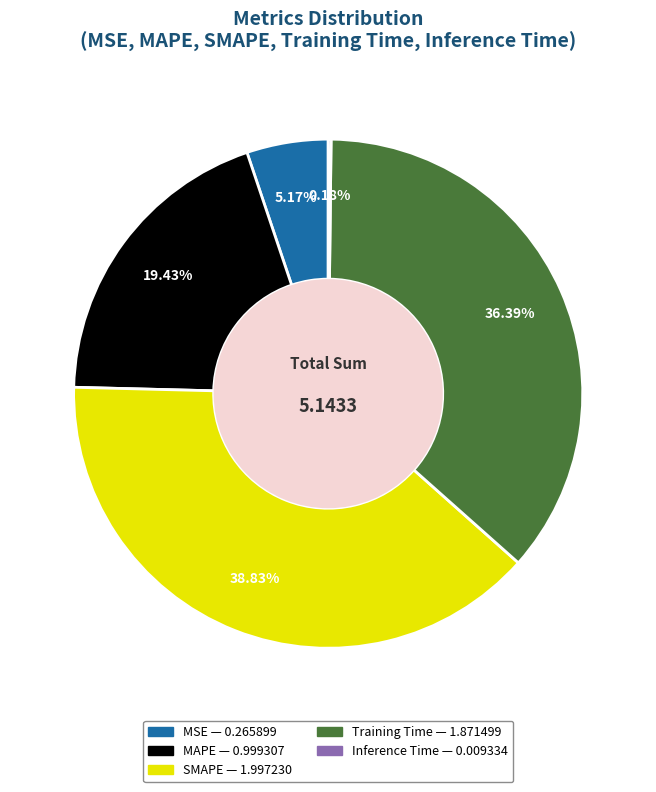

Do MAPE and Training Time together represent more than half of the pie?

Yes